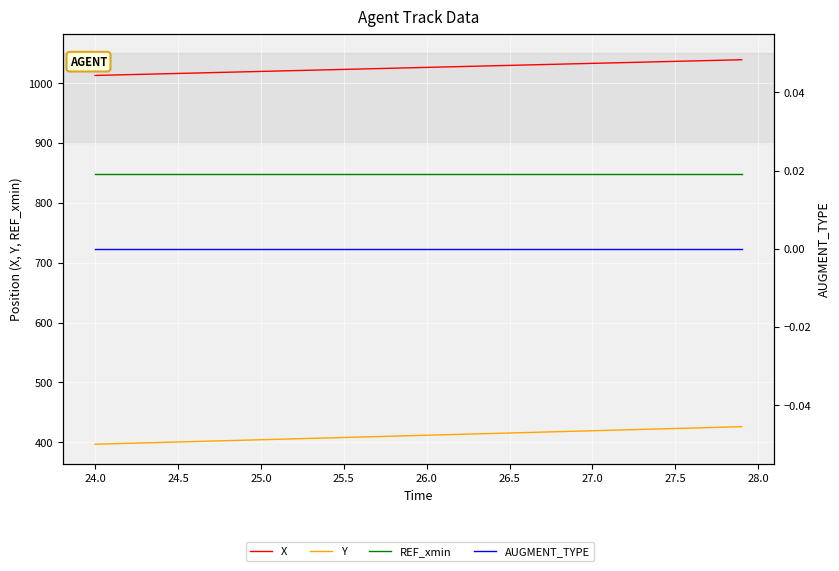

True or false: AUGMENT_TYPE and X cross at least once.

False